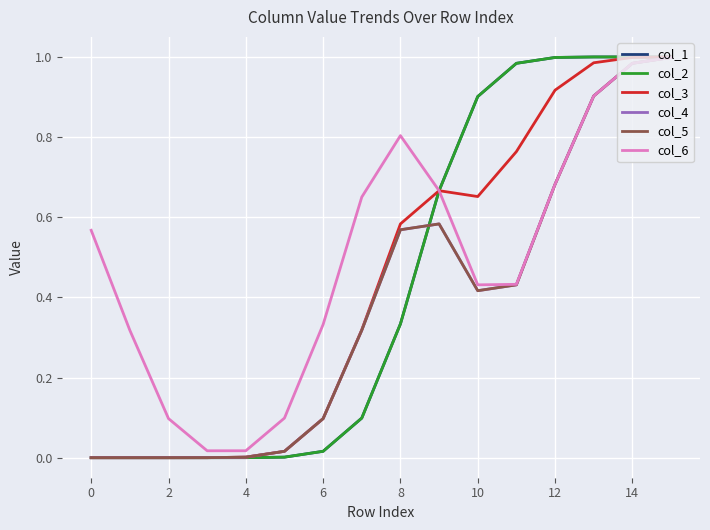

How many lines are shown in the chart?

6